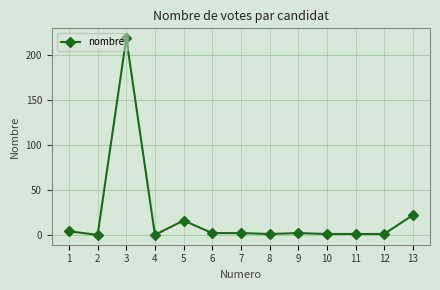

At which label does the data first exceed 2?

1